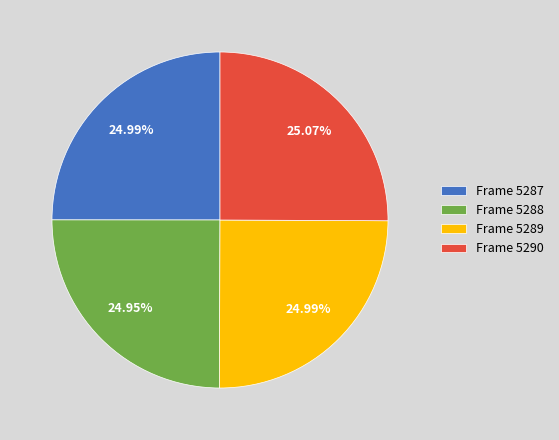

To the nearest percent, what portion does Frame 5290 represent?

25%